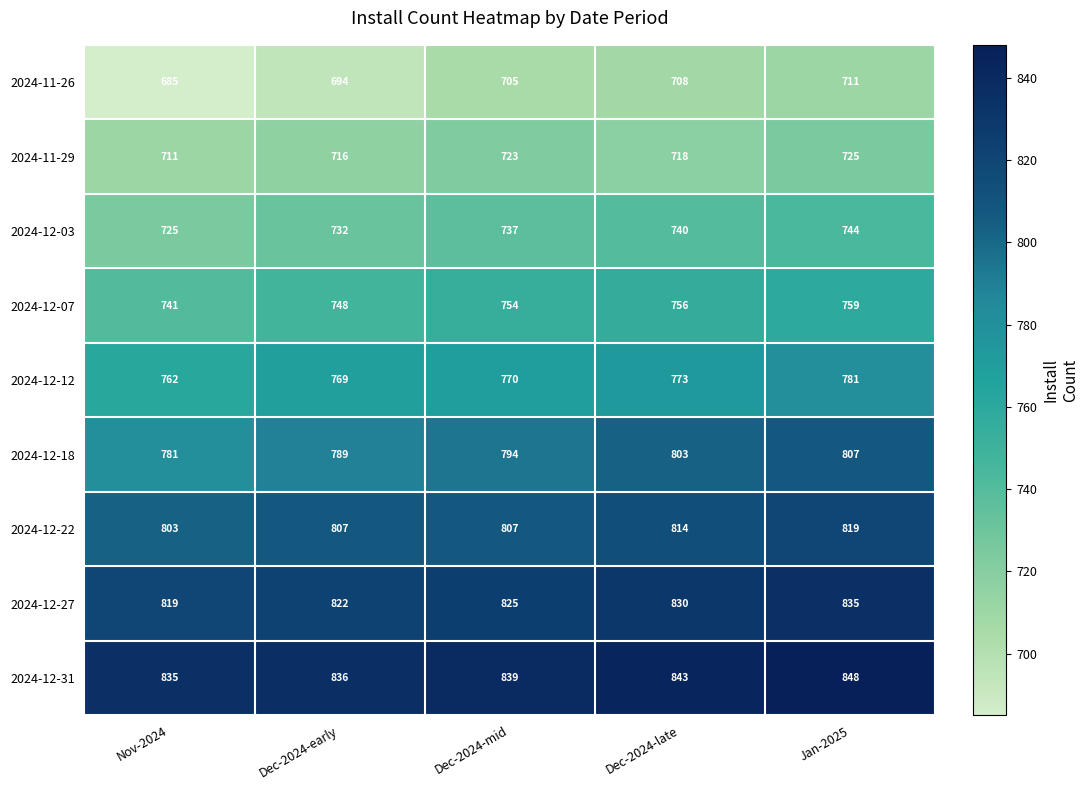

The 2024-11-29 series shows 1061 at Nov-2024. True or false?

False